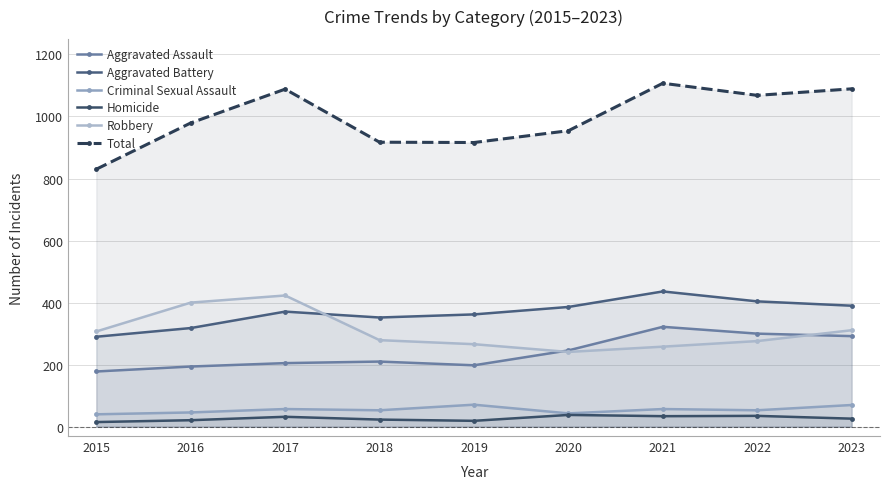

True or false: Robbery and Total cross at least once.

False